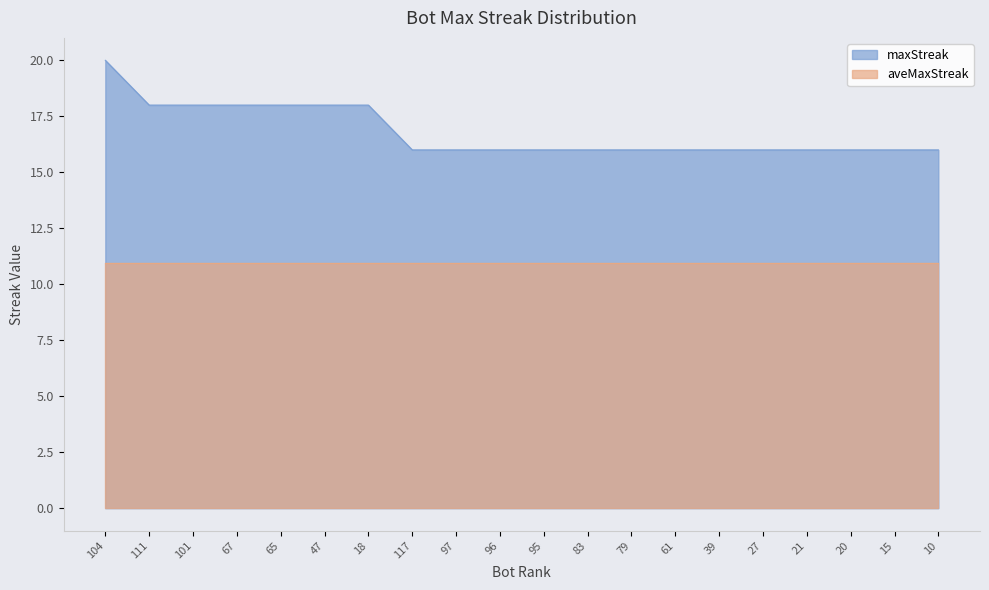

Which series has the largest range (max minus min)?

maxStreak